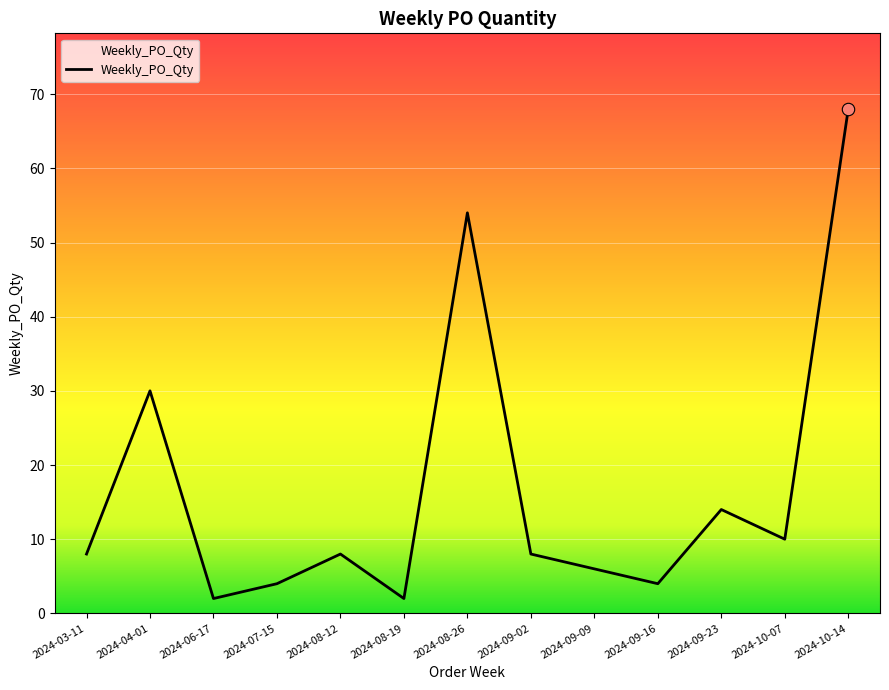

What is the change in value from 2024-08-12 to 2024-09-23?

+6